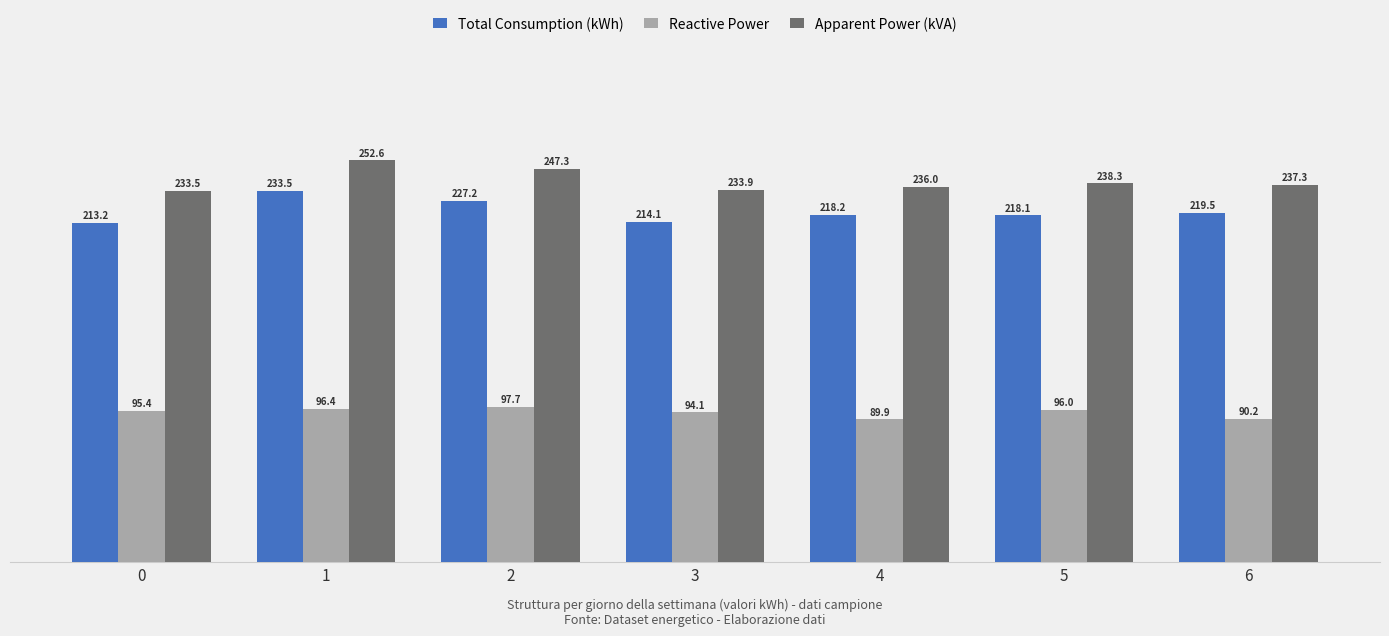

Reading left to right, extract all data points from this chart.

Total Consumption (kWh): 213195.7	233486.6	227207.8	214122.8	218218.8	218079.2	219532.7
Reactive Power: 95351.1	96381.9	97727.3	94140.4	89873.5	95956.4	90171.6
Apparent Power (kVA): 233547.1	252597.4	247333.8	233903.8	236001.5	238256.6	237330.0